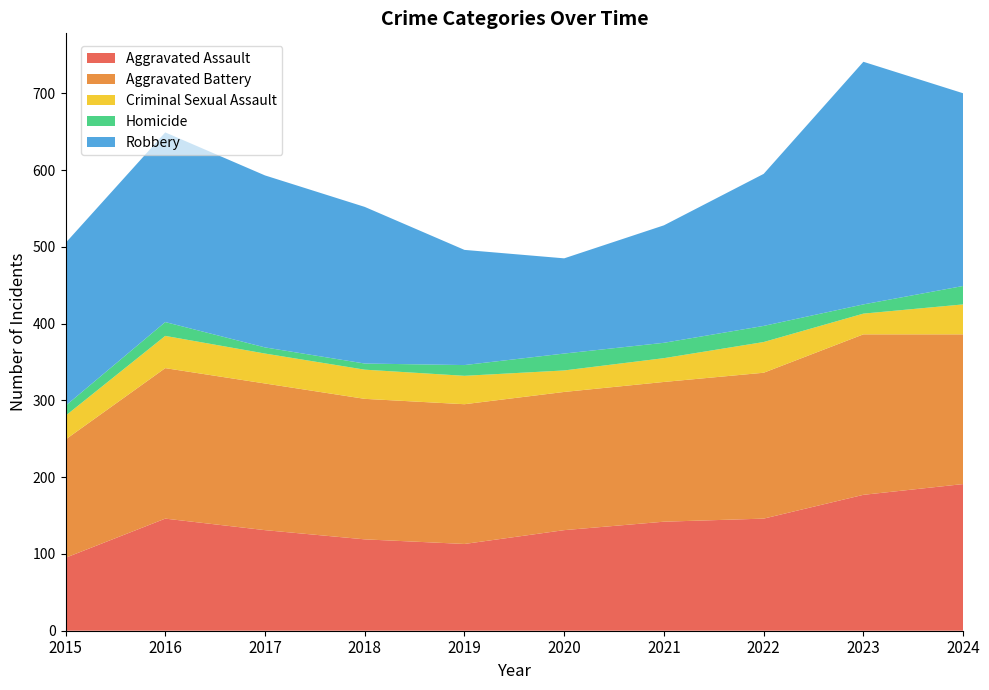

Reading left to right, extract all data points from this chart.

Aggravated Assault: 95	146	131	119	113	131	142	146	177	191
Aggravated Battery: 154	196	191	183	182	180	182	190	209	195
Criminal Sexual Assault: 31	42	39	38	37	28	31	40	27	39
Homicide: 13	18	8	8	14	22	20	21	12	24
Robbery: 212	247	224	204	150	124	153	198	316	251